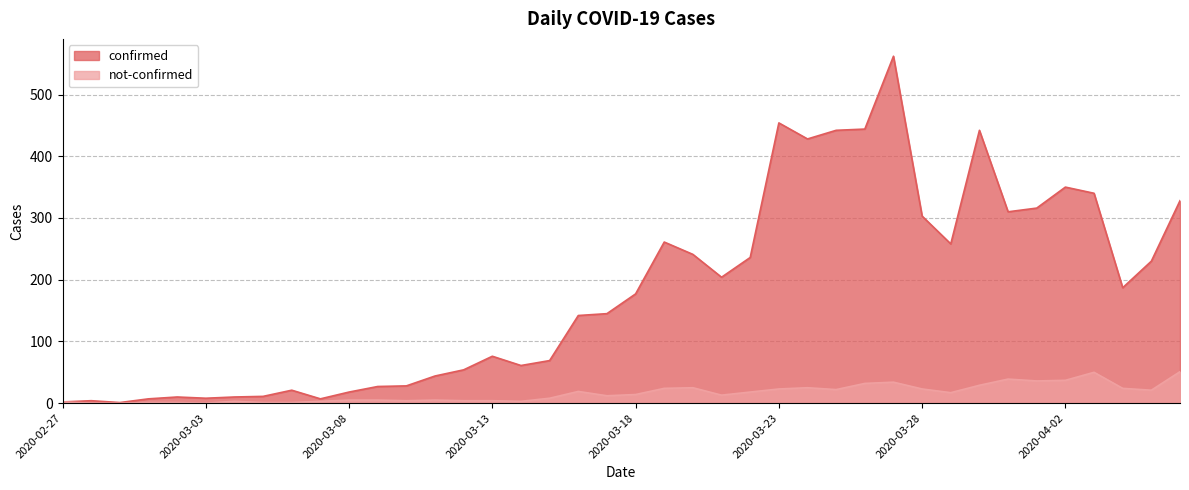

Reading right to left, list all the values displayed in this chart.

confirmed: 328	230	187	340	350	316	310	442	258	303	562	444	442	428	454	236	204	241	261	177	145	142	69	61	76	54	44	28	27	18	7	21	11	10	8	10	7	1	4	2
not-confirmed: 51	21	24	50	37	36	39	29	17	23	34	32	22	25	23	18	13	25	24	14	12	19	8	3	4	4	5	4	5	5	3	1	1	3	0	1	1	0	0	2